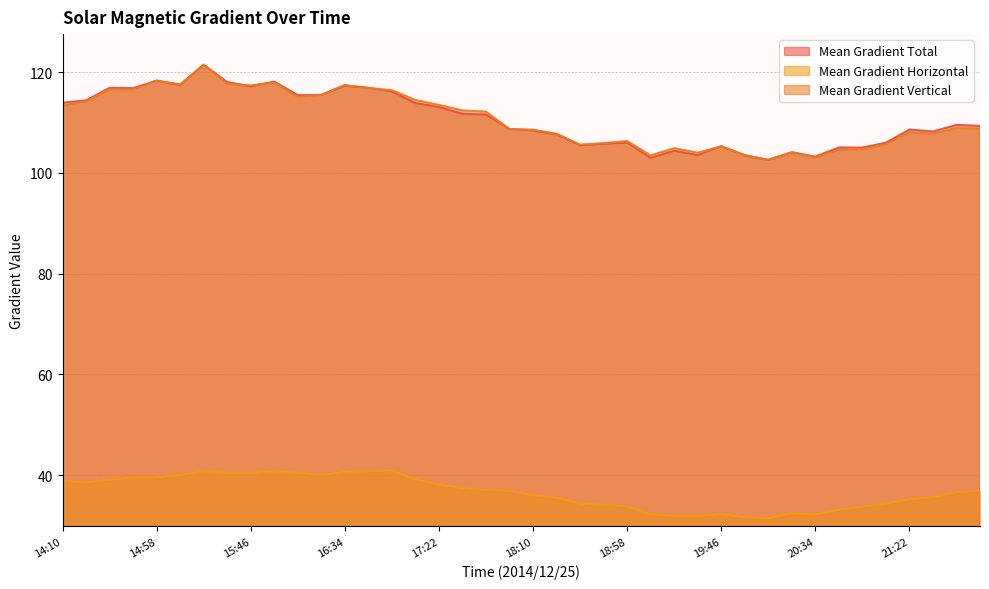

What is the lowest value of the Mean Gradient Vertical series?

102.6